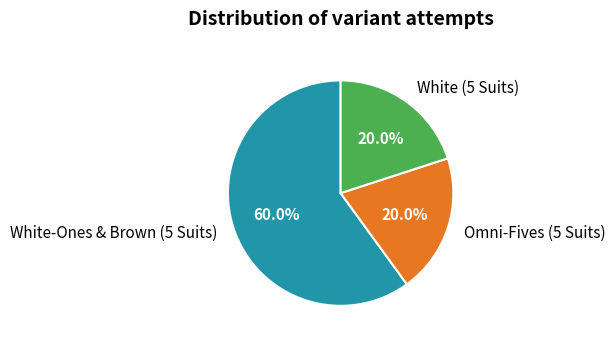

To the nearest percent, what portion does Omni-Fives (5 Suits) represent?

20%